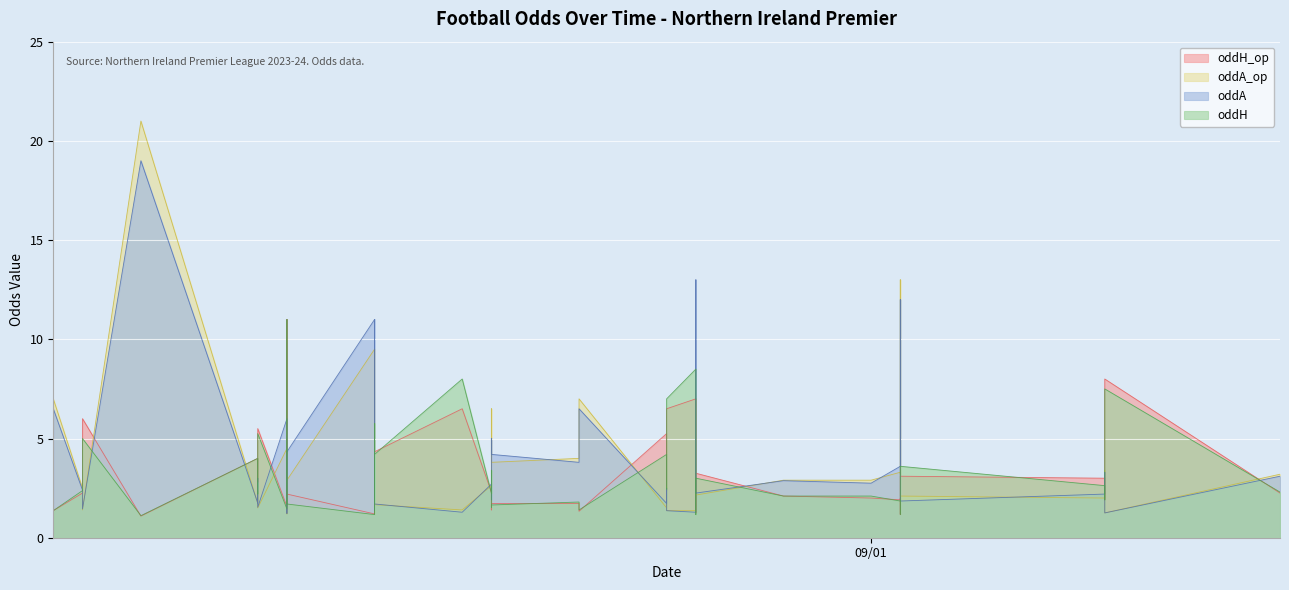

How many times do oddA_op and oddH_op cross each other?

22